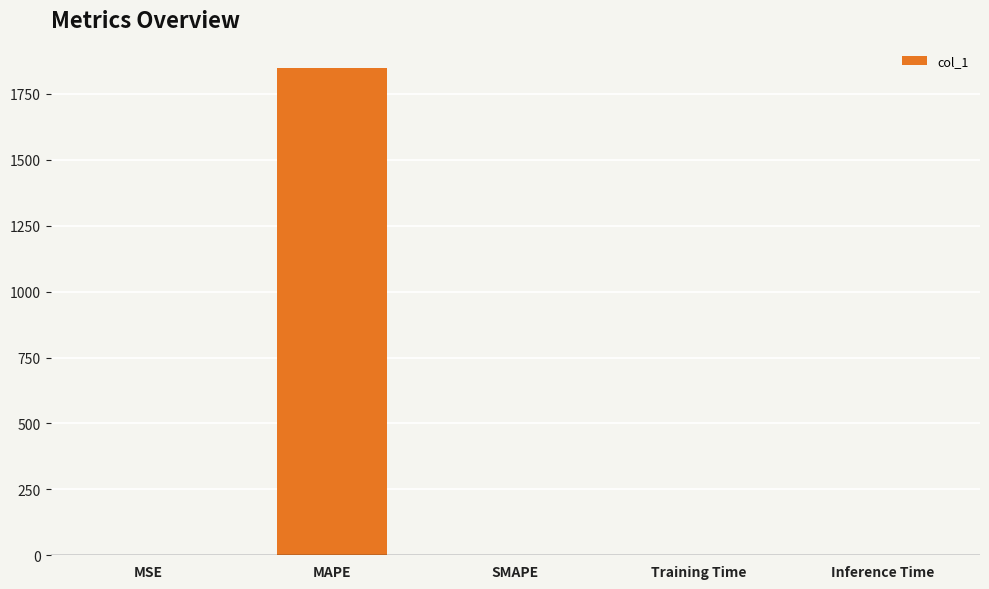

How many categories are shown in the chart?

5